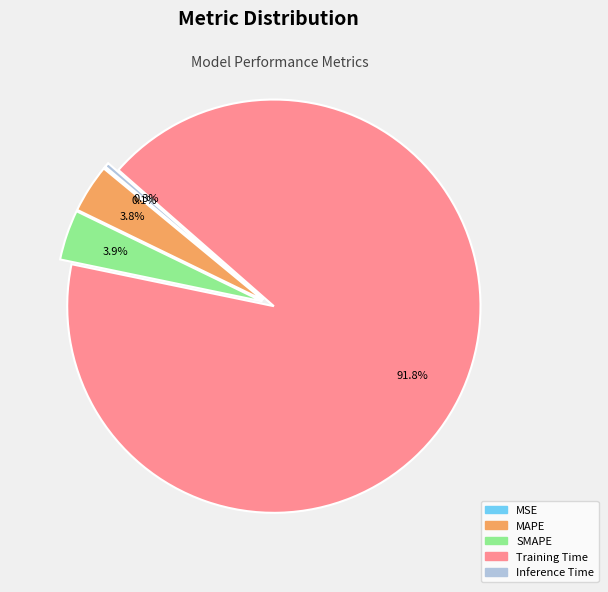

Which category has the biggest portion of the pie?

Training Time